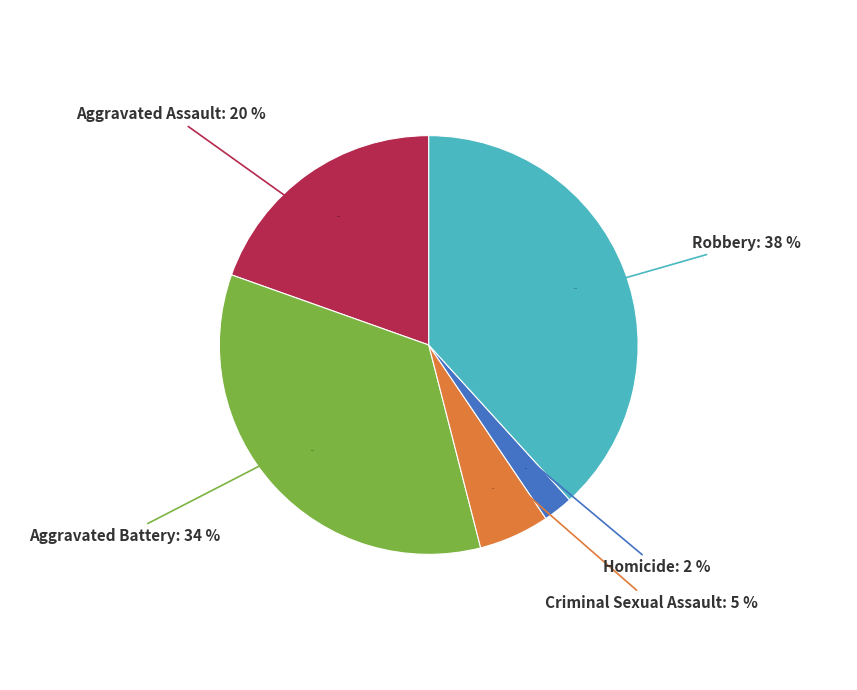

To the nearest percent, what is the average slice percentage?

20%